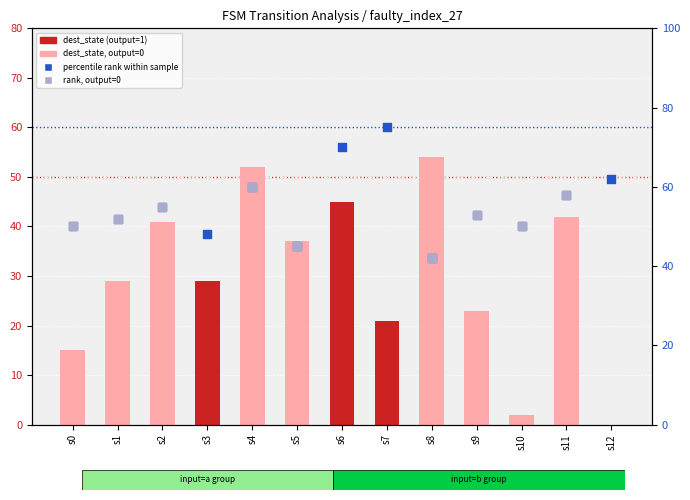

Which series reaches the minimum Y coordinate?

destination_state